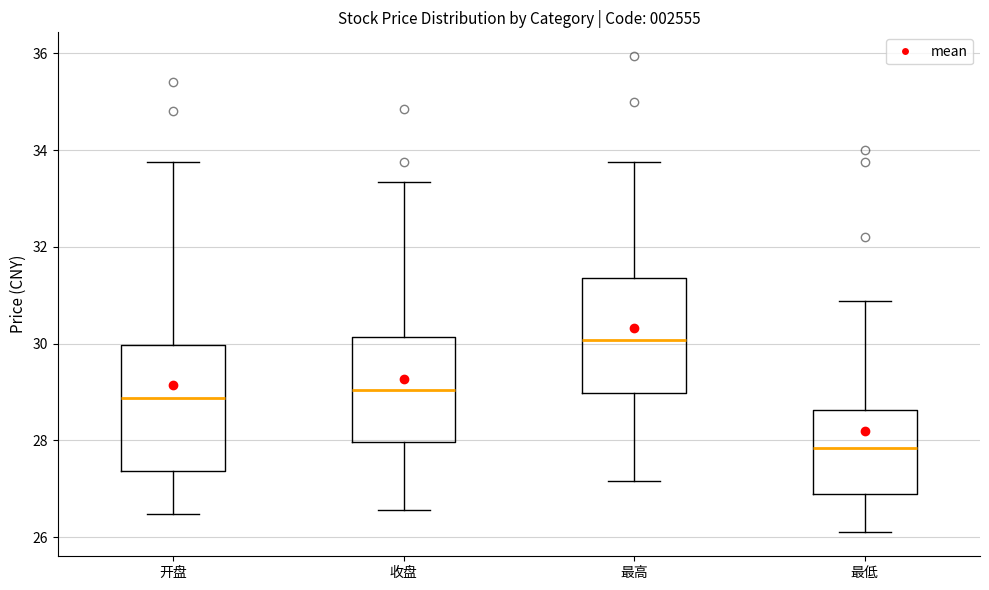

Where does the median line of the box for 最低 sit on the y-axis? The values are not printed on the chart, so give them approximately, as read against the axis.

27.8